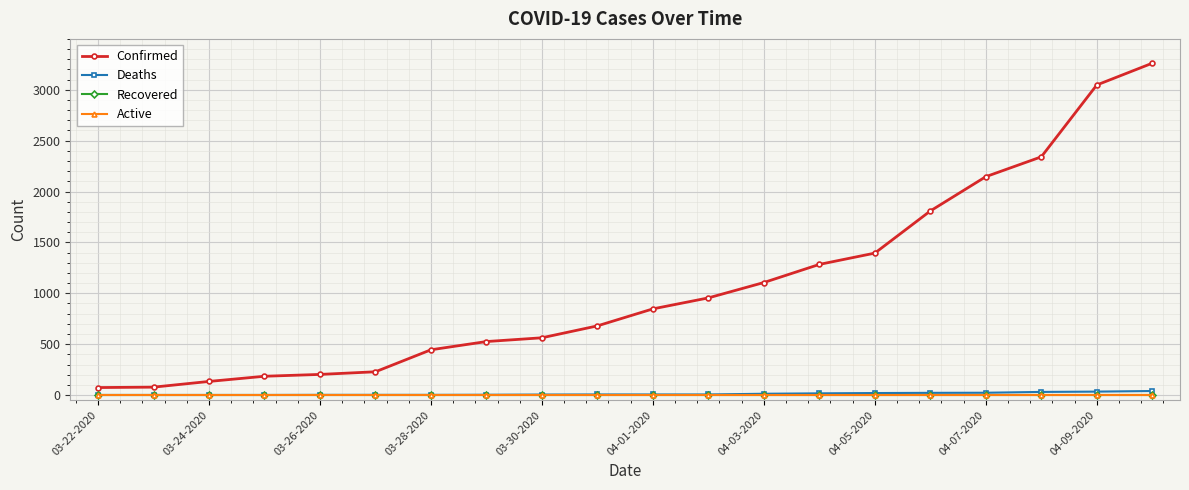

List the labels in order of Active value, largest first.

03-22-2020, 03-24-2020, 03-26-2020, 03-28-2020, 03-30-2020, 04-01-2020, 04-03-2020, 04-05-2020, 04-07-2020, 04-09-2020, 10, 11, 12, 13, 14, 15, 16, 17, 18, 19